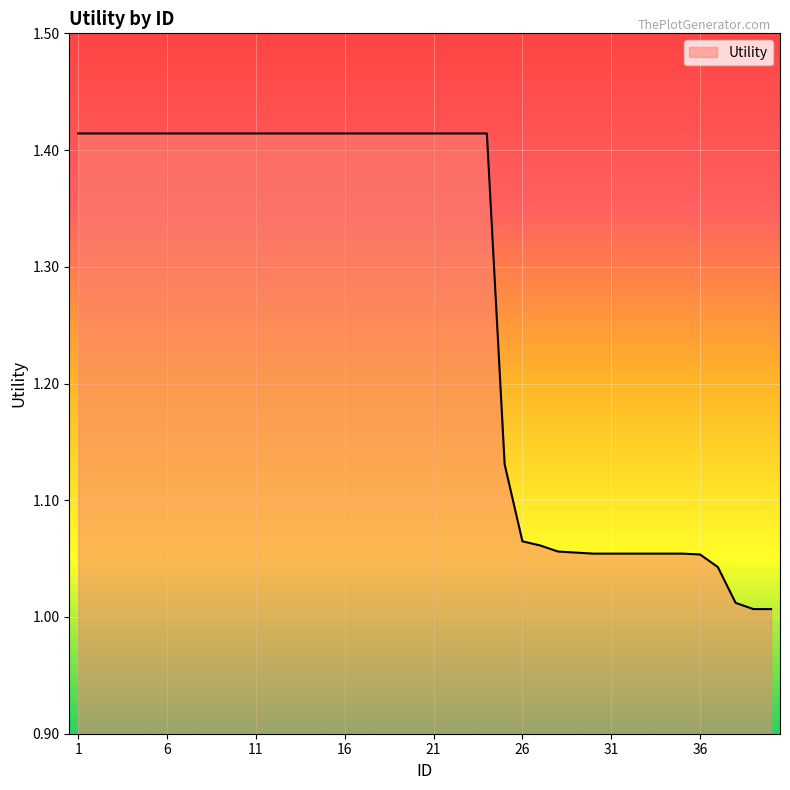

What is the difference between the maximum and minimum values?

0.4